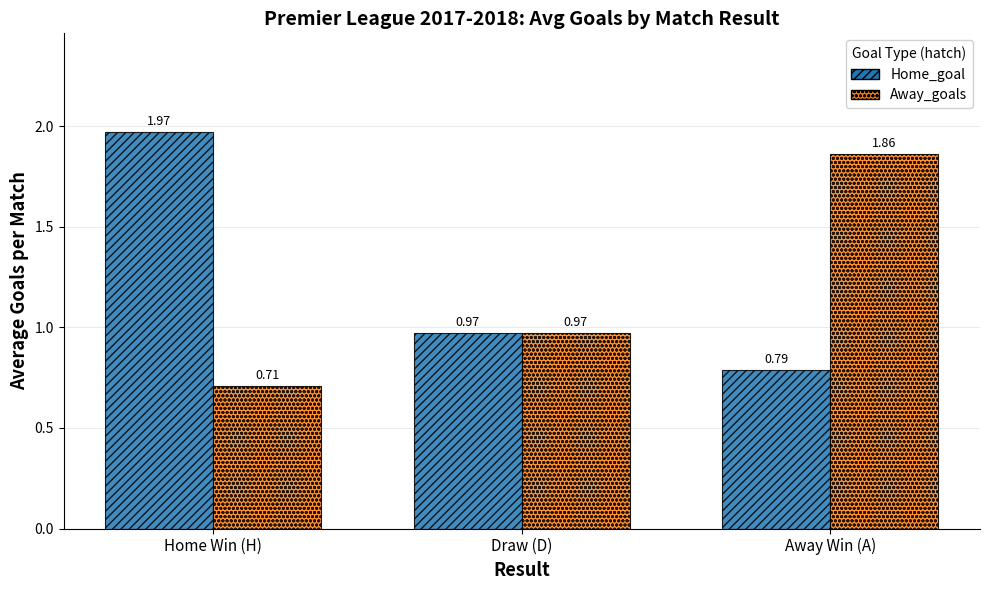

What is the sum of the Home_goal values at Draw (D) and Home Win (H)?

2.9